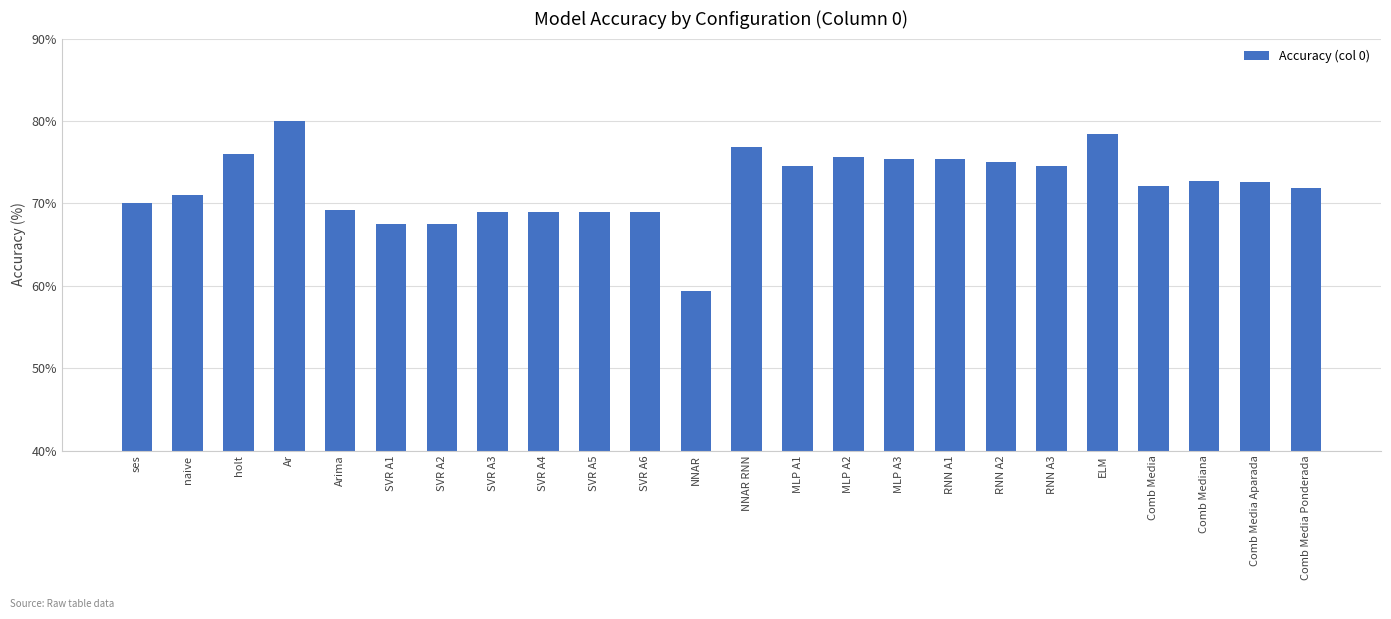

What is the sum of the values at Comb Media Ponderada and ses?

141.8